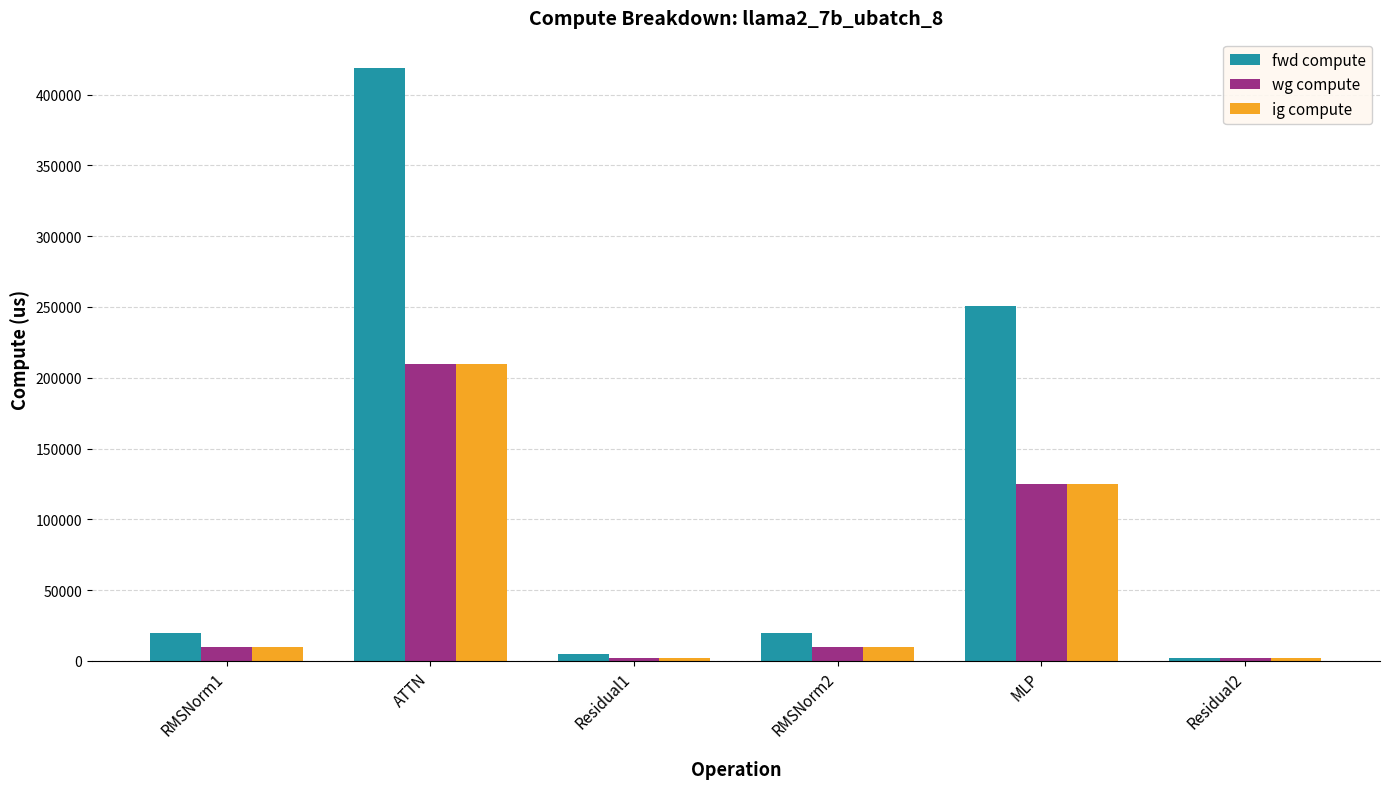

What position from the left is RMSNorm1?

1